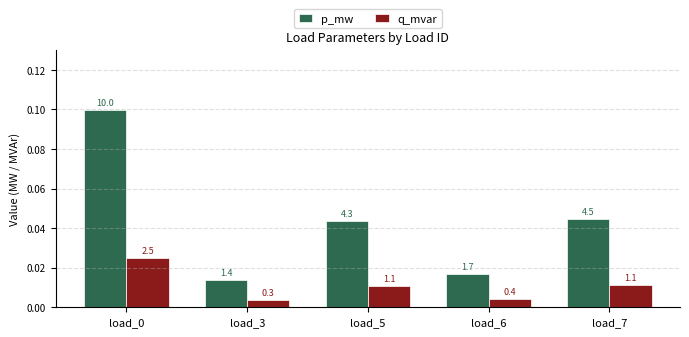

What are all the series names shown in the legend?

p_mw, q_mvar